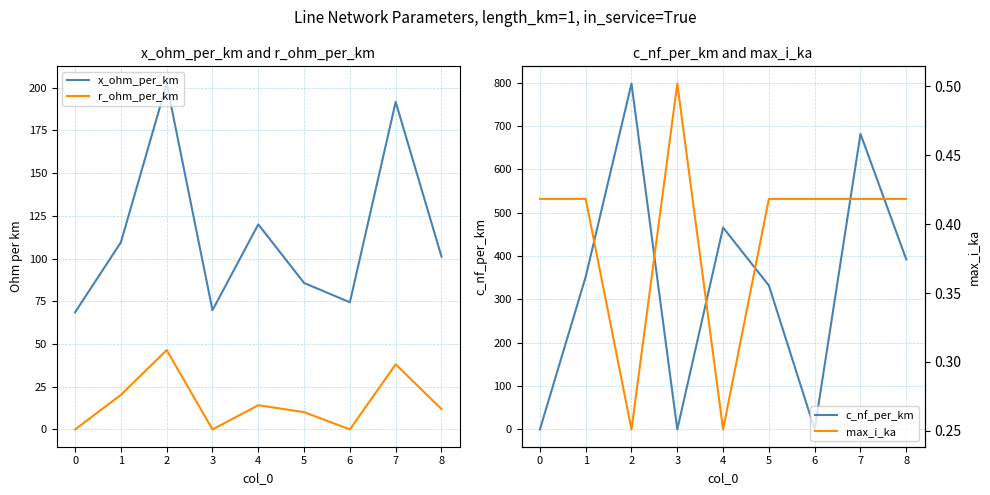

How many interior local peaks does the r_ohm_per_km series have?

3